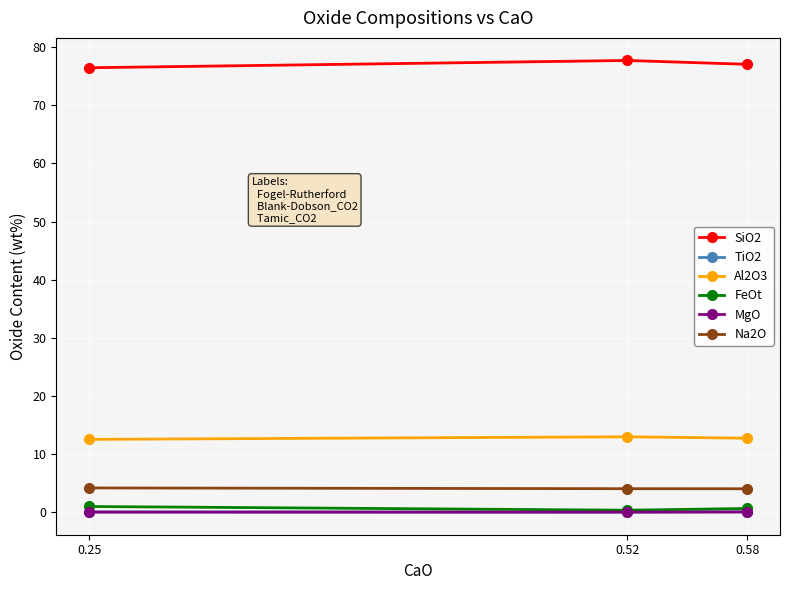

What is the maximum value for Na2O?

4.2